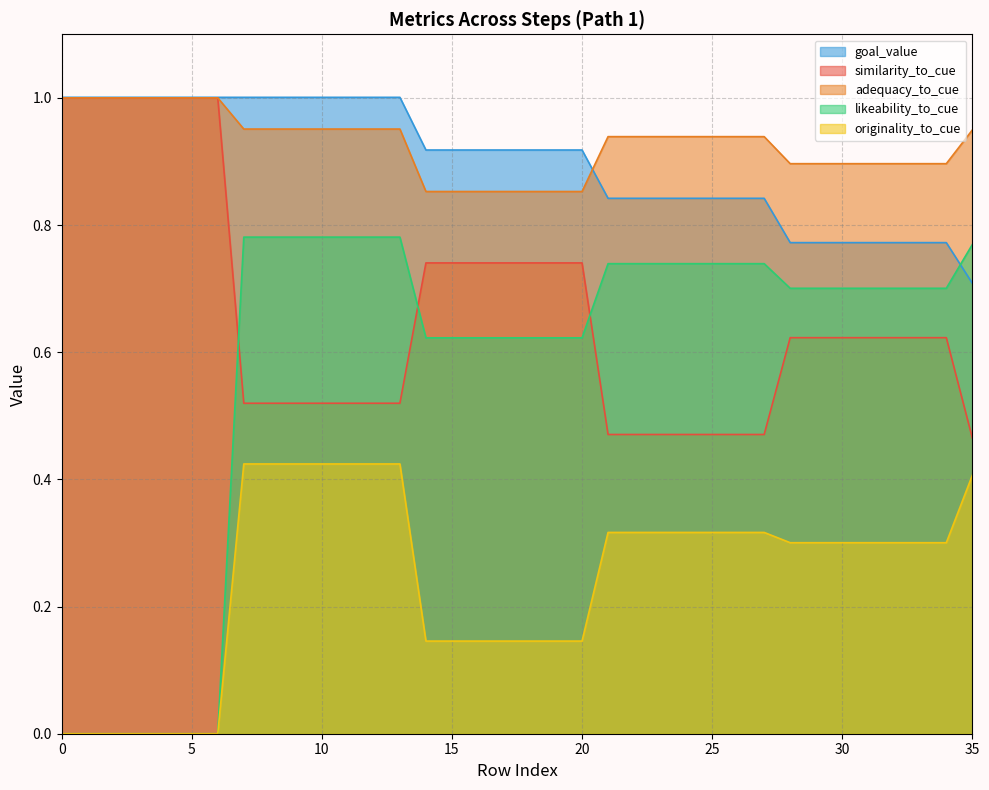

How many values in the originality_to_cue series exceed 0?

29